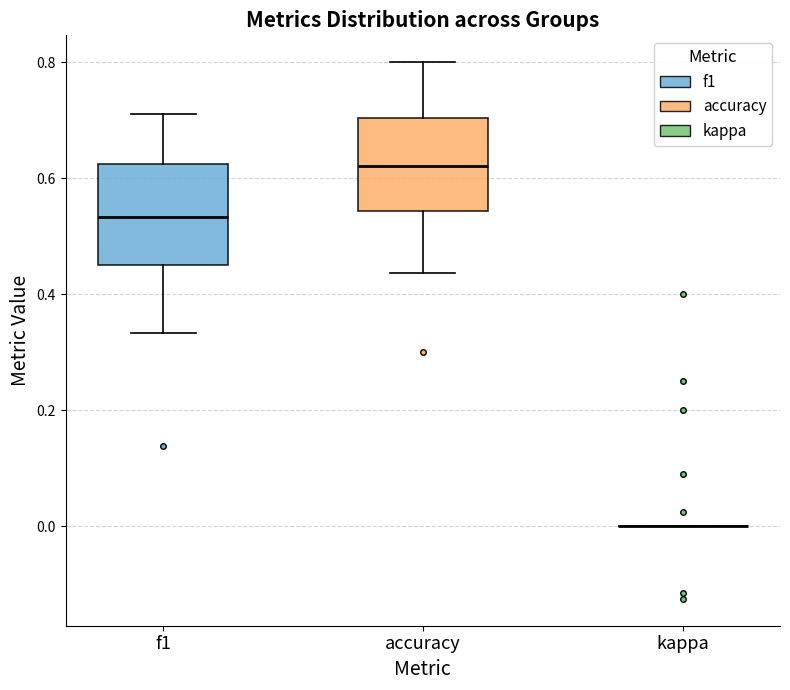

Reading left to right, transcribe this box plot: for each box, give where its median line is, the range the box spans, and where its two whiskers end, as read against the y-axis. The values are not printed on the chart, so give them approximately, as read against the axis.

f1: median 0.54, box 0.46 to 0.62, whiskers 0.34 to 0.72
accuracy: median 0.62, box 0.54 to 0.70, whiskers 0.44 to 0.80
kappa: box collapsed to a line at 0.00, whiskers 0.00 to 0.00